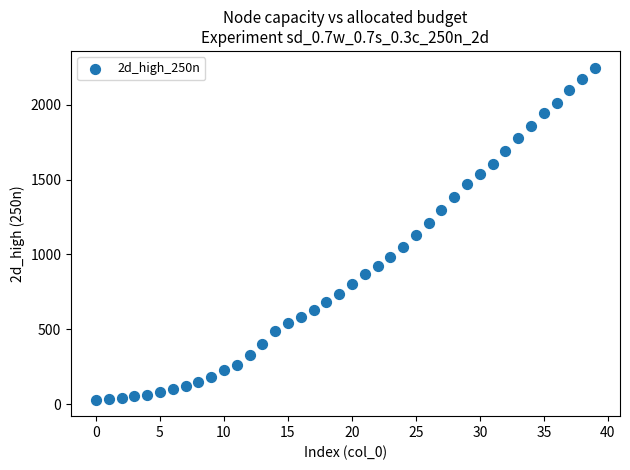

What is the range of Y values (max minus min)?

2219.0